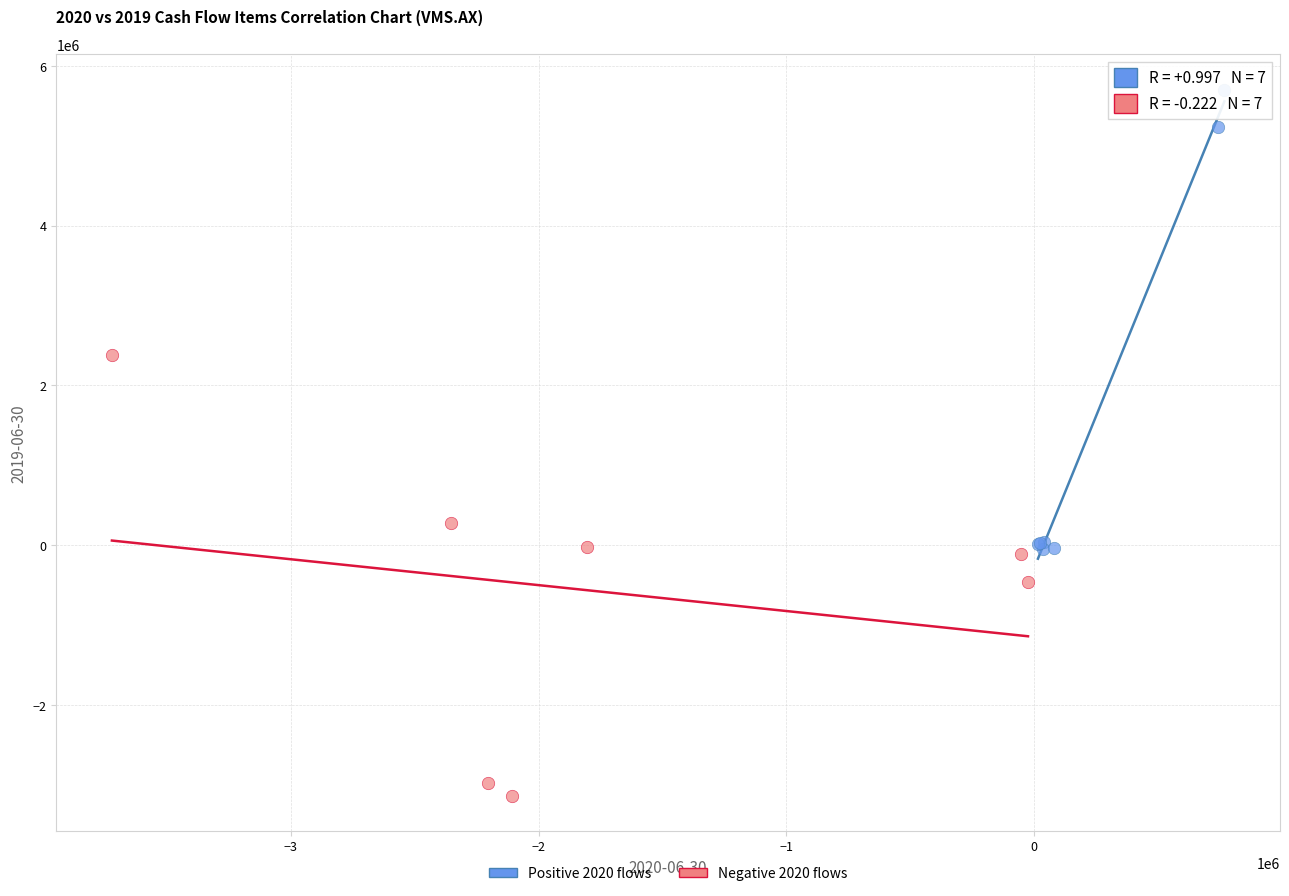

Which series contains the lowest Y value?

Negative 2020 flows